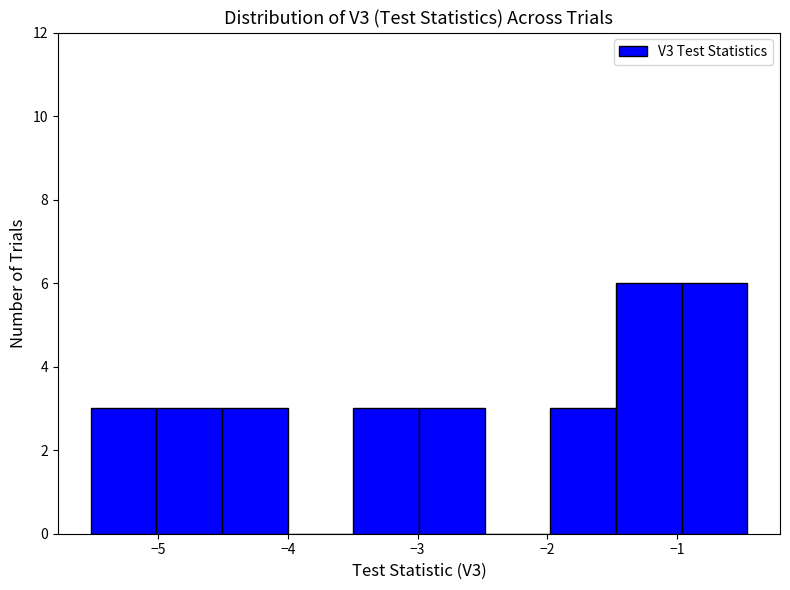

Reading left to right, list every bar in this chart as the range it spans on the x-axis followed by its height. Neither the bar edges nor the heights are printed on the chart, so give them approximately, as read against the axes.

-5.5 to -5.0: 3
-5.0 to -4.5: 3
-4.5 to -4.0: 3
-4.0 to -3.5: 0
-3.5 to -3.0: 3
-3.0 to -2.5: 3
-2.5 to -2.0: 0
-2.0 to -1.5: 3
-1.5 to -1.0: 6
-1.0 to -0.5: 6